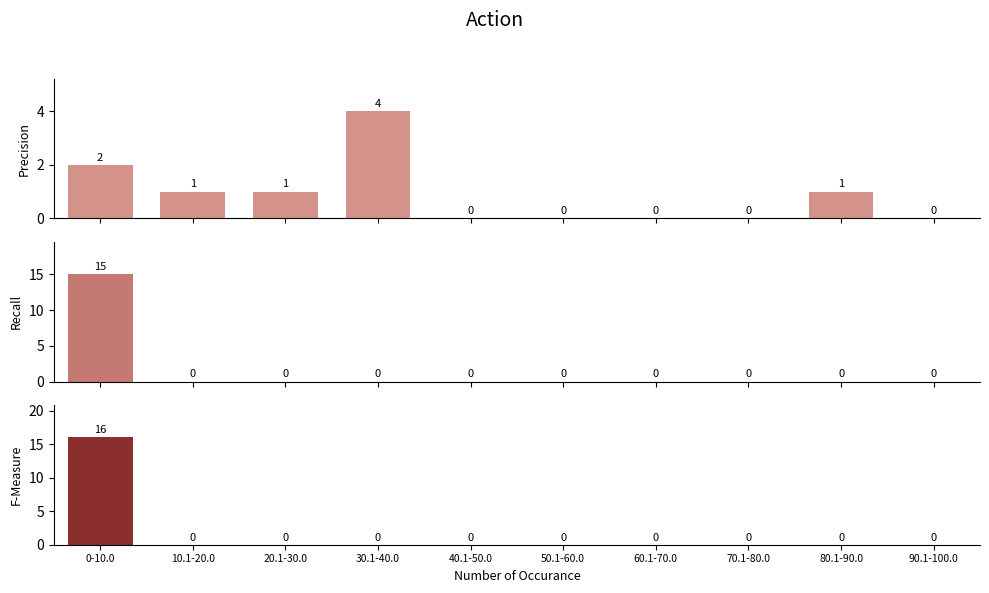

What is the label of the 4th bar from the left?

30.1-40.0